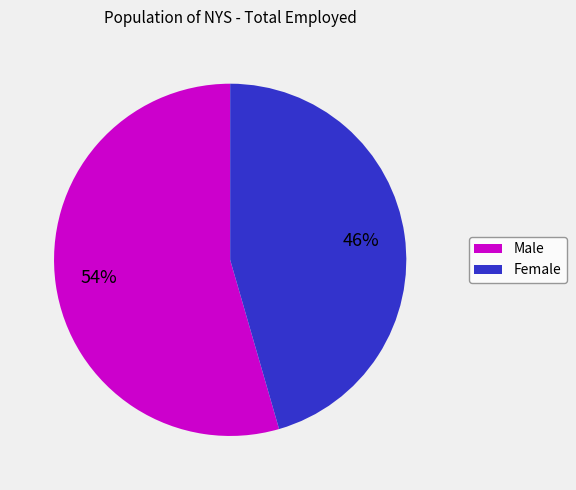

To the nearest percent, what is the combined percentage of Female and Male?

100%